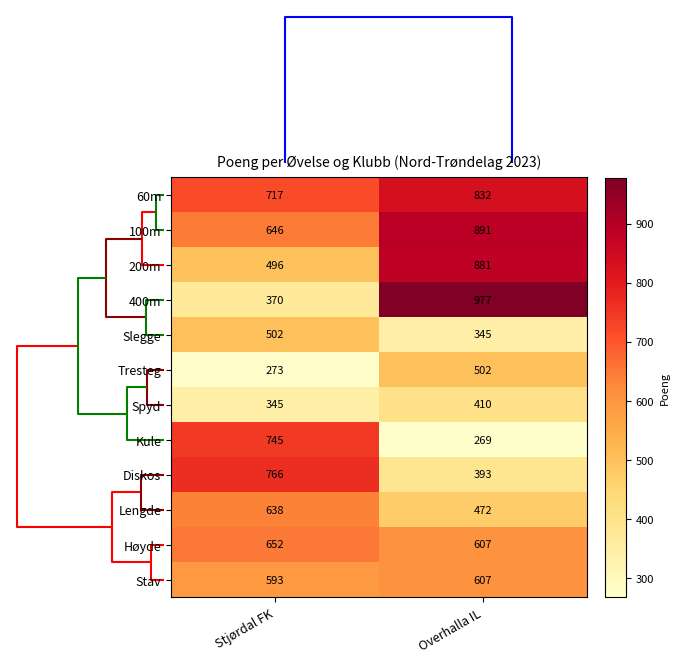

What value does the Tresteg series have at Stjørdal FK?

273